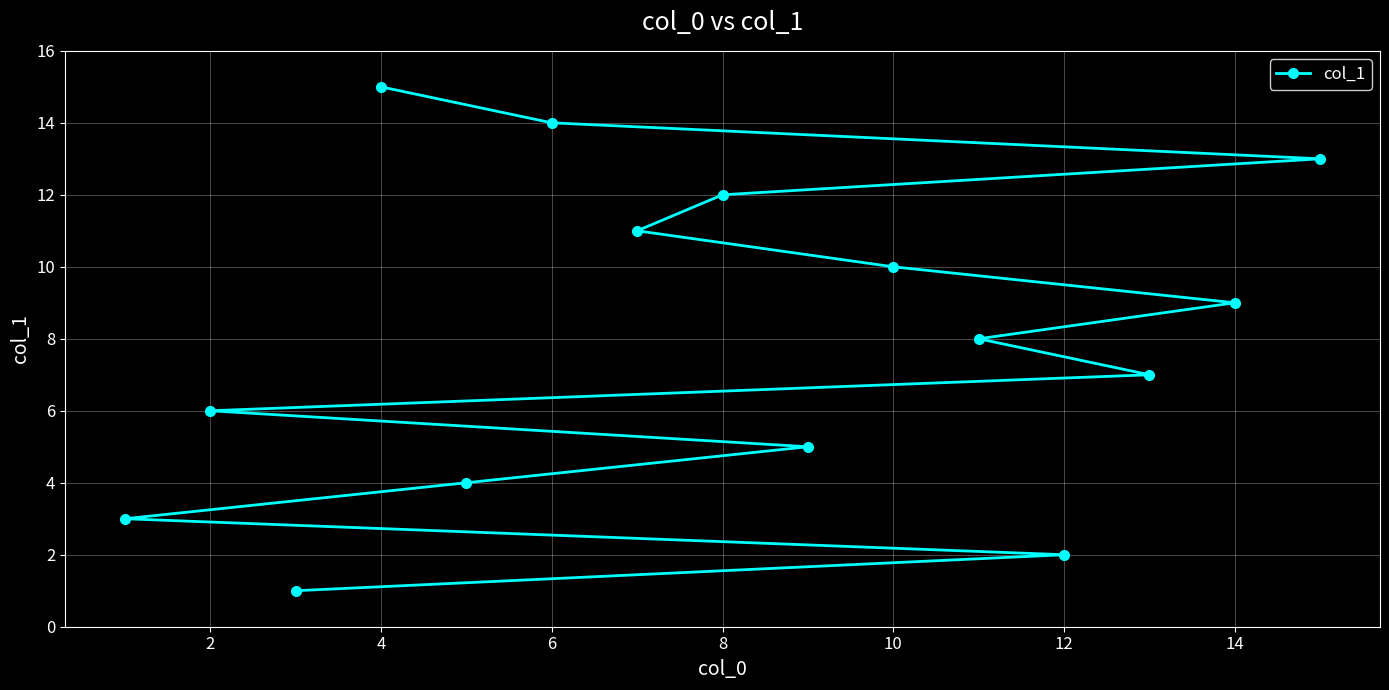

Which category has the highest value across all series?

4